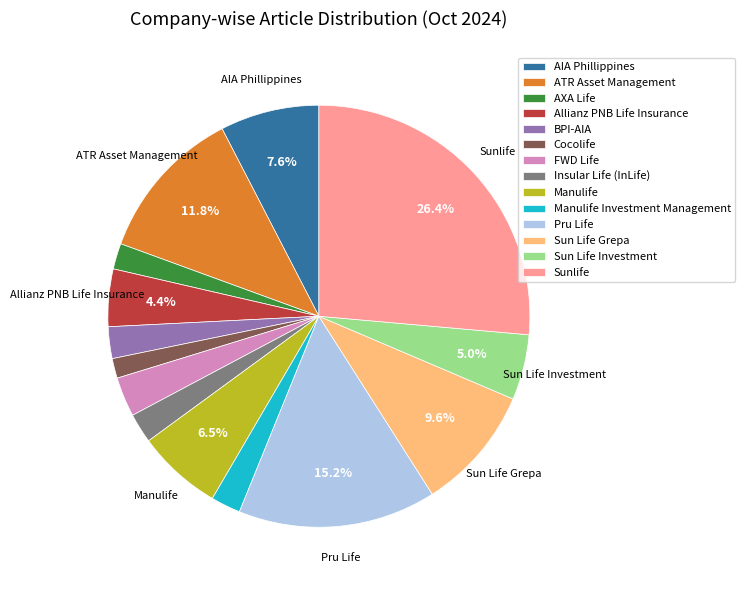

What percentage is NOT represented by Pru Life?

84.8%